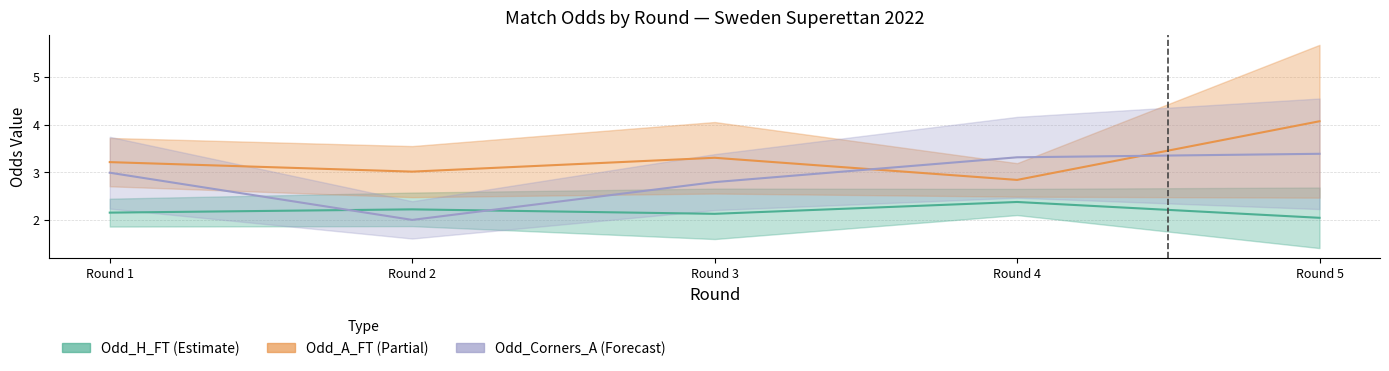

How many lines are shown in the chart?

4